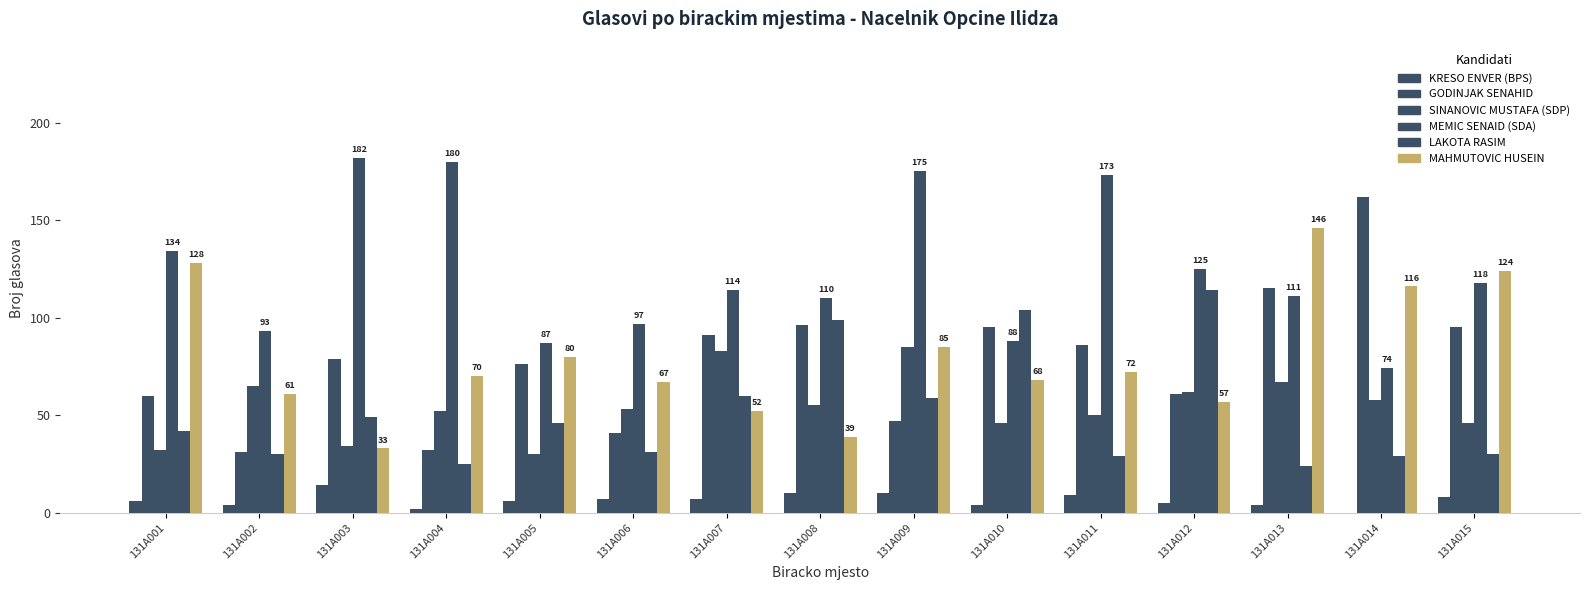

How many categories are shown in the chart?

15